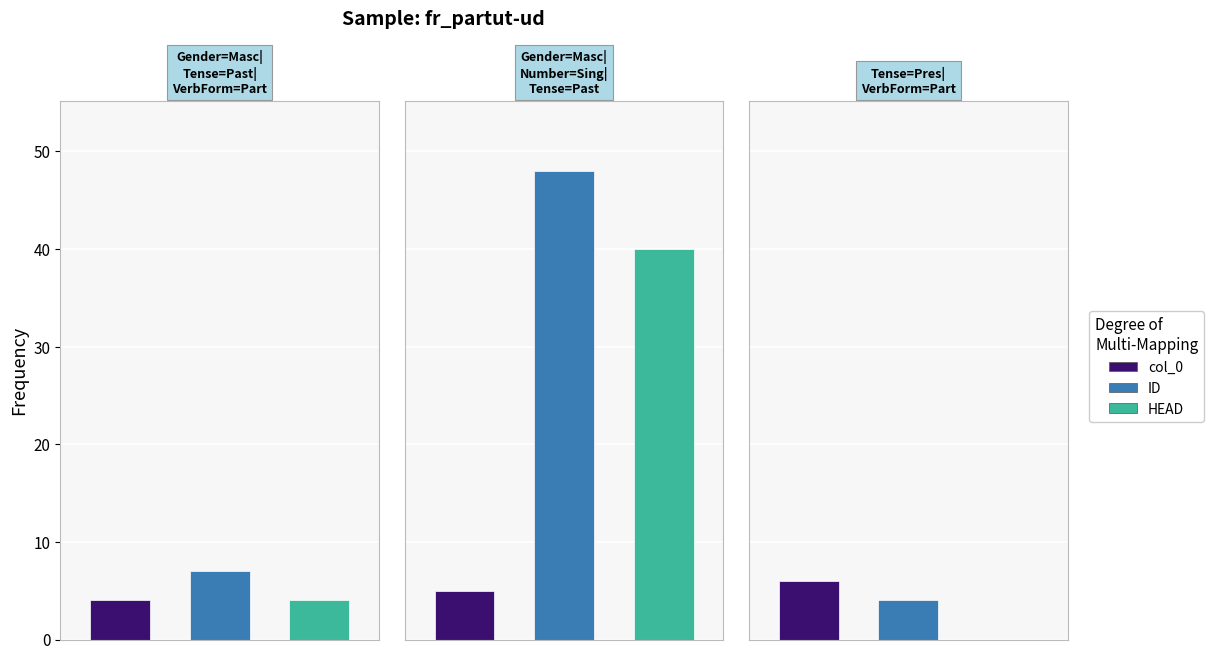

Reading left to right, what are all the values shown in this chart?

col_0: Gender=Masc|Tense=Past|VerbForm=Part=4	Gender=Masc|Number=Sing|Tense=Past|VerbForm=Part=5	Tense=Pres|VerbForm=Part=6
ID: Gender=Masc|Tense=Past|VerbForm=Part=7	Gender=Masc|Number=Sing|Tense=Past|VerbForm=Part=48	Tense=Pres|VerbForm=Part=4
HEAD: Gender=Masc|Tense=Past|VerbForm=Part=4	Gender=Masc|Number=Sing|Tense=Past|VerbForm=Part=40	Tense=Pres|VerbForm=Part=0